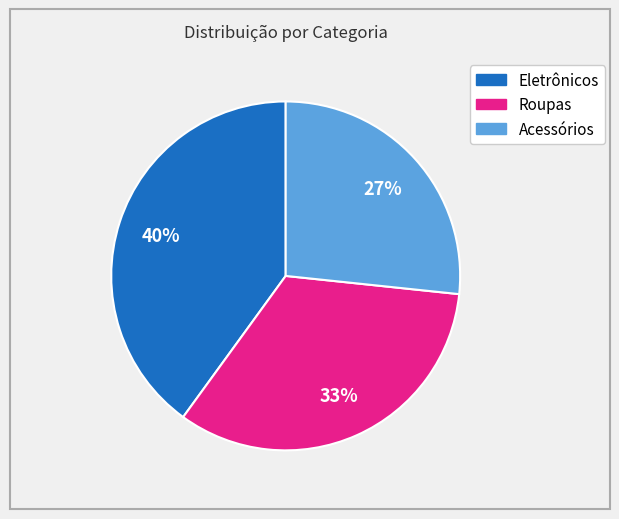

Which category has the biggest portion of the pie?

Eletrônicos